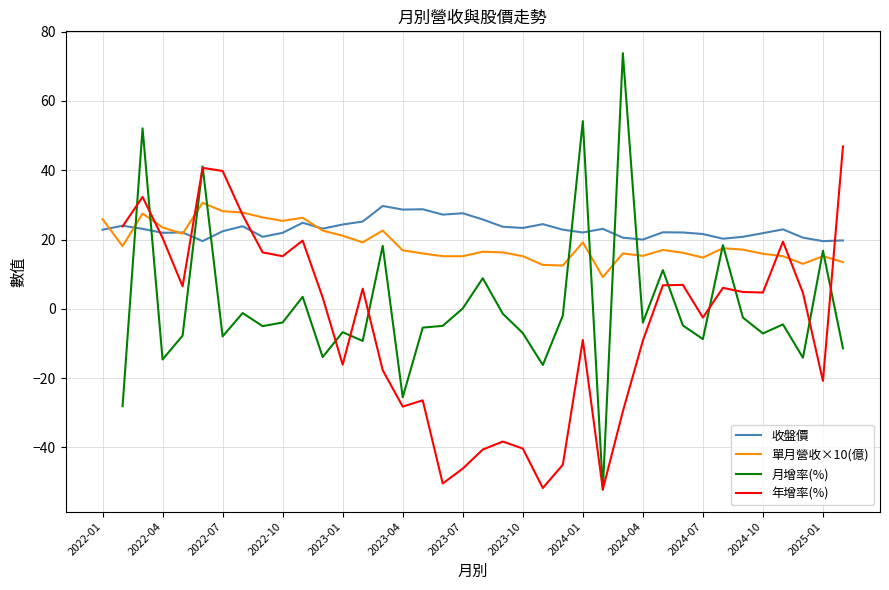

What is the total value across all series at 37?

68.8